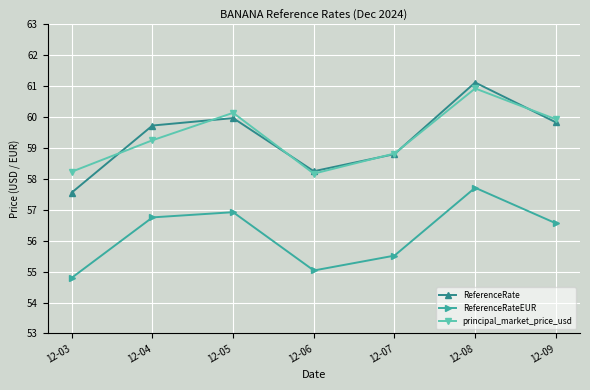

Does the chart have visible grid lines?

Yes